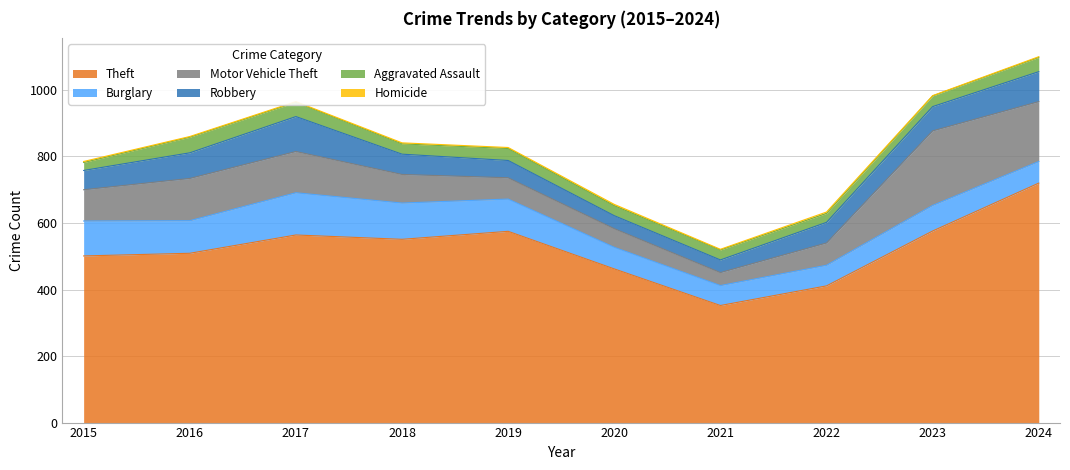

At how many categories does at least one series exceed 314?

10